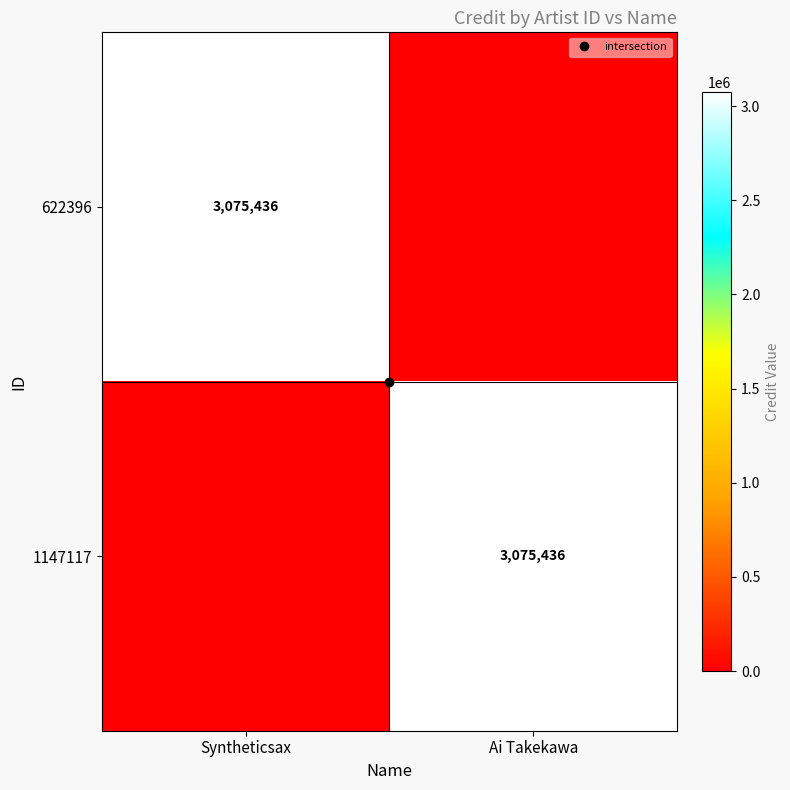

What is the difference between the 622396 values at Ai Takekawa and Syntheticsax?

3075436